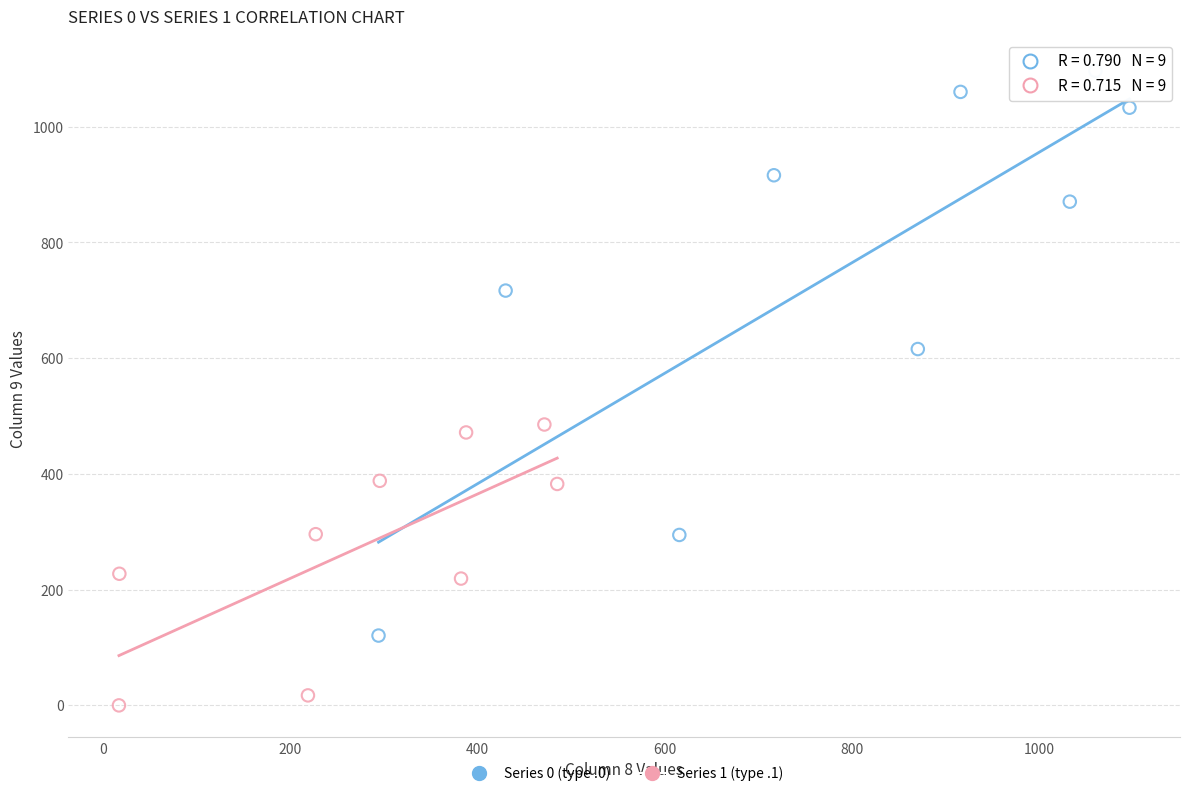

Which series contains the lowest Y value?

Series 1 (type .1)